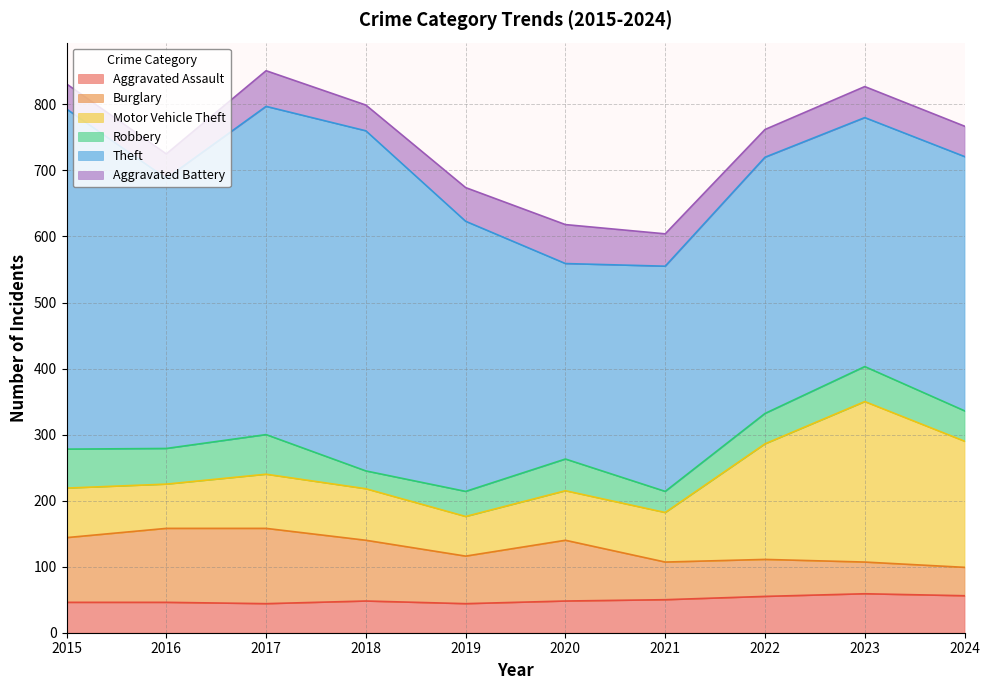

How many values in the Motor Vehicle Theft series are below 78?

5